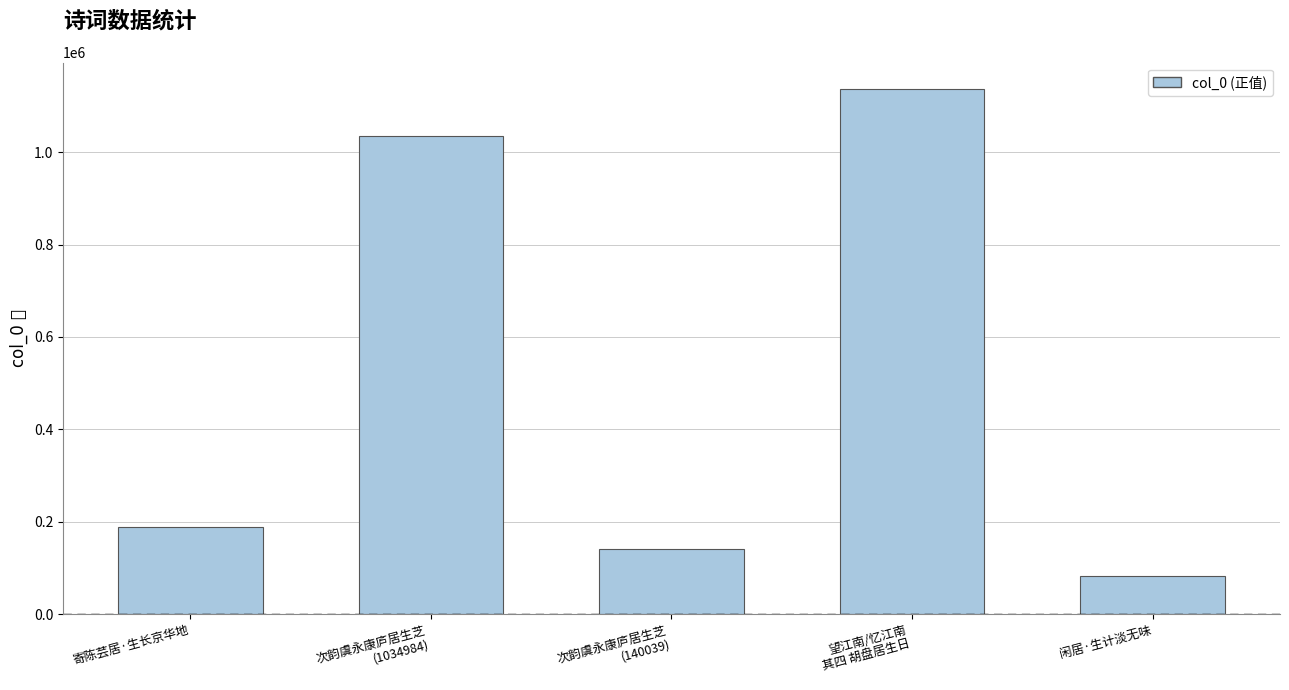

Which label corresponds to the smallest value in the chart?

闲居·生计淡无味